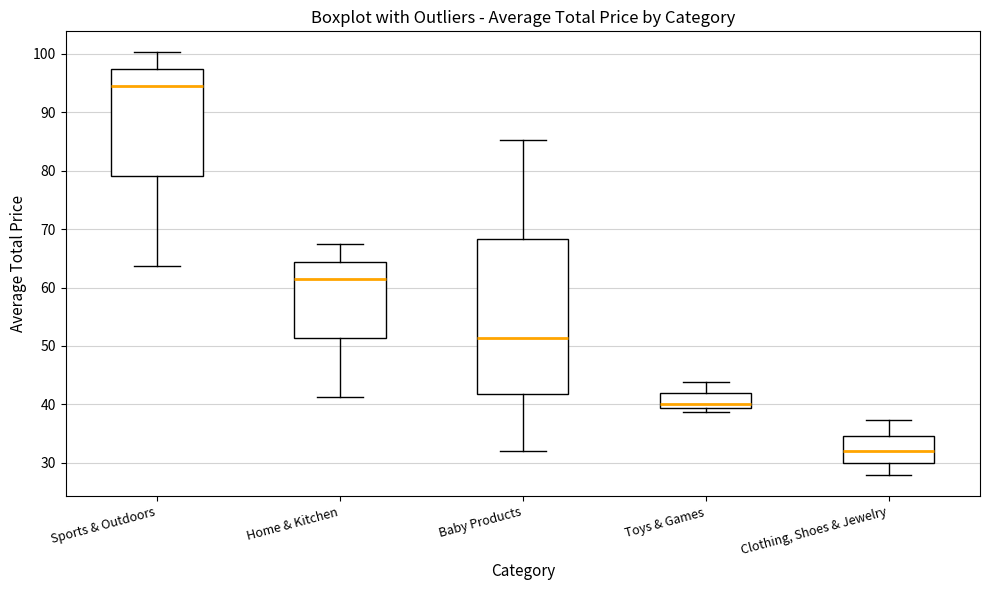

Which box's median line is the lowest?

Clothing, Shoes & Jewelry